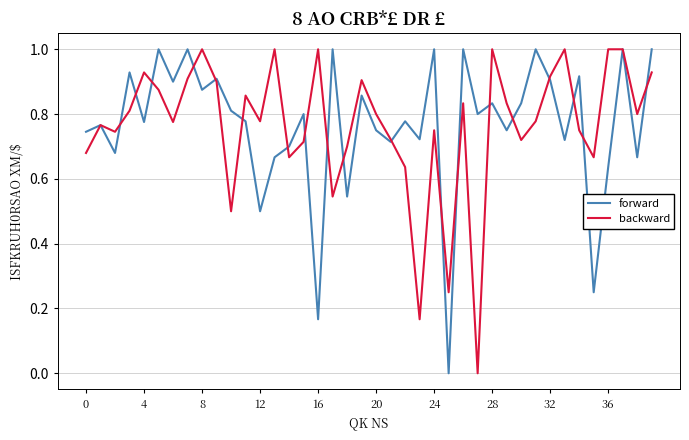

What is the maximum value shown in the chart?

1.0